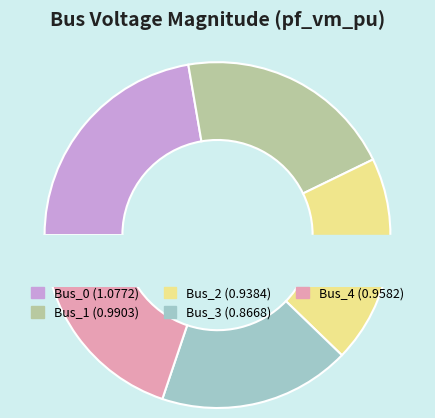

To the nearest percent, what is the average slice percentage?

20%